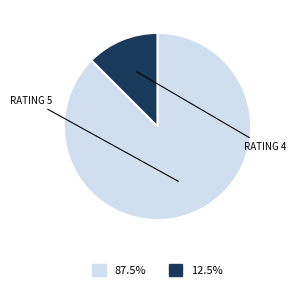

Is there any slice that represents more than half of the pie?

Yes